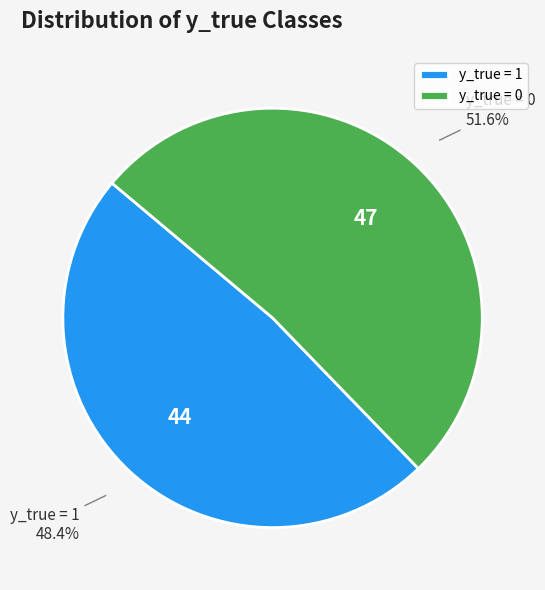

Which category has the biggest portion of the pie?

y_true = 0